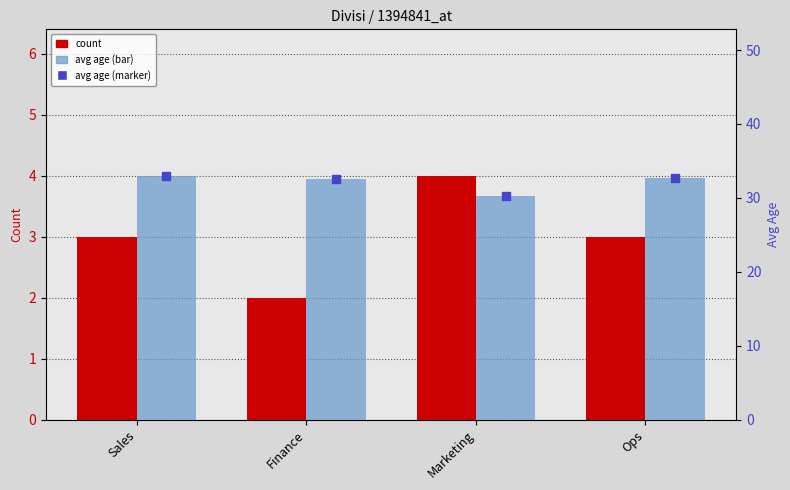

What are all the series names shown in the legend?

count, avg_age, avg_age_marker